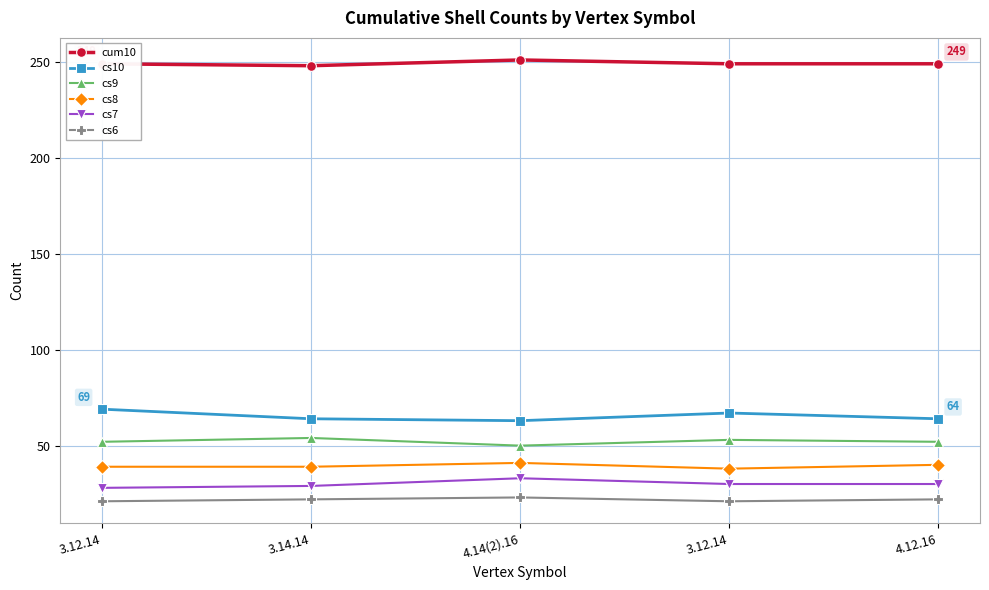

How many data points does each series have?

5